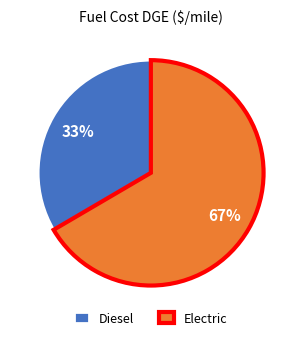

Which slice is the largest?

Electric